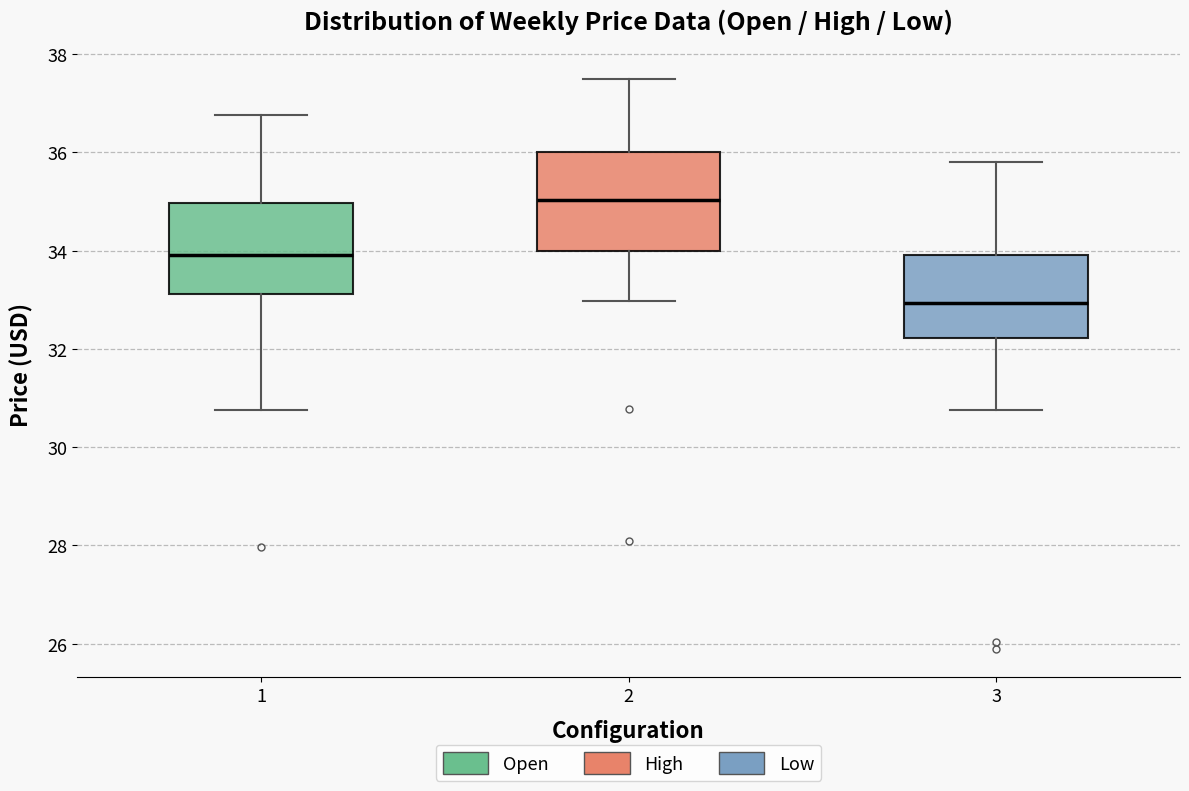

Reading left to right, read every box against the y-axis: the position of its median line, the range the box covers, and the ends of its whiskers. The values are not printed on the chart, so give them approximately, as read against the axis.

1: median 34.0, box 33.2 to 35.0, whiskers 30.8 to 36.8
2: median 35.0, box 34.0 to 36.0, whiskers 33.0 to 37.6
3: median 33.0, box 32.2 to 34.0, whiskers 30.8 to 35.8